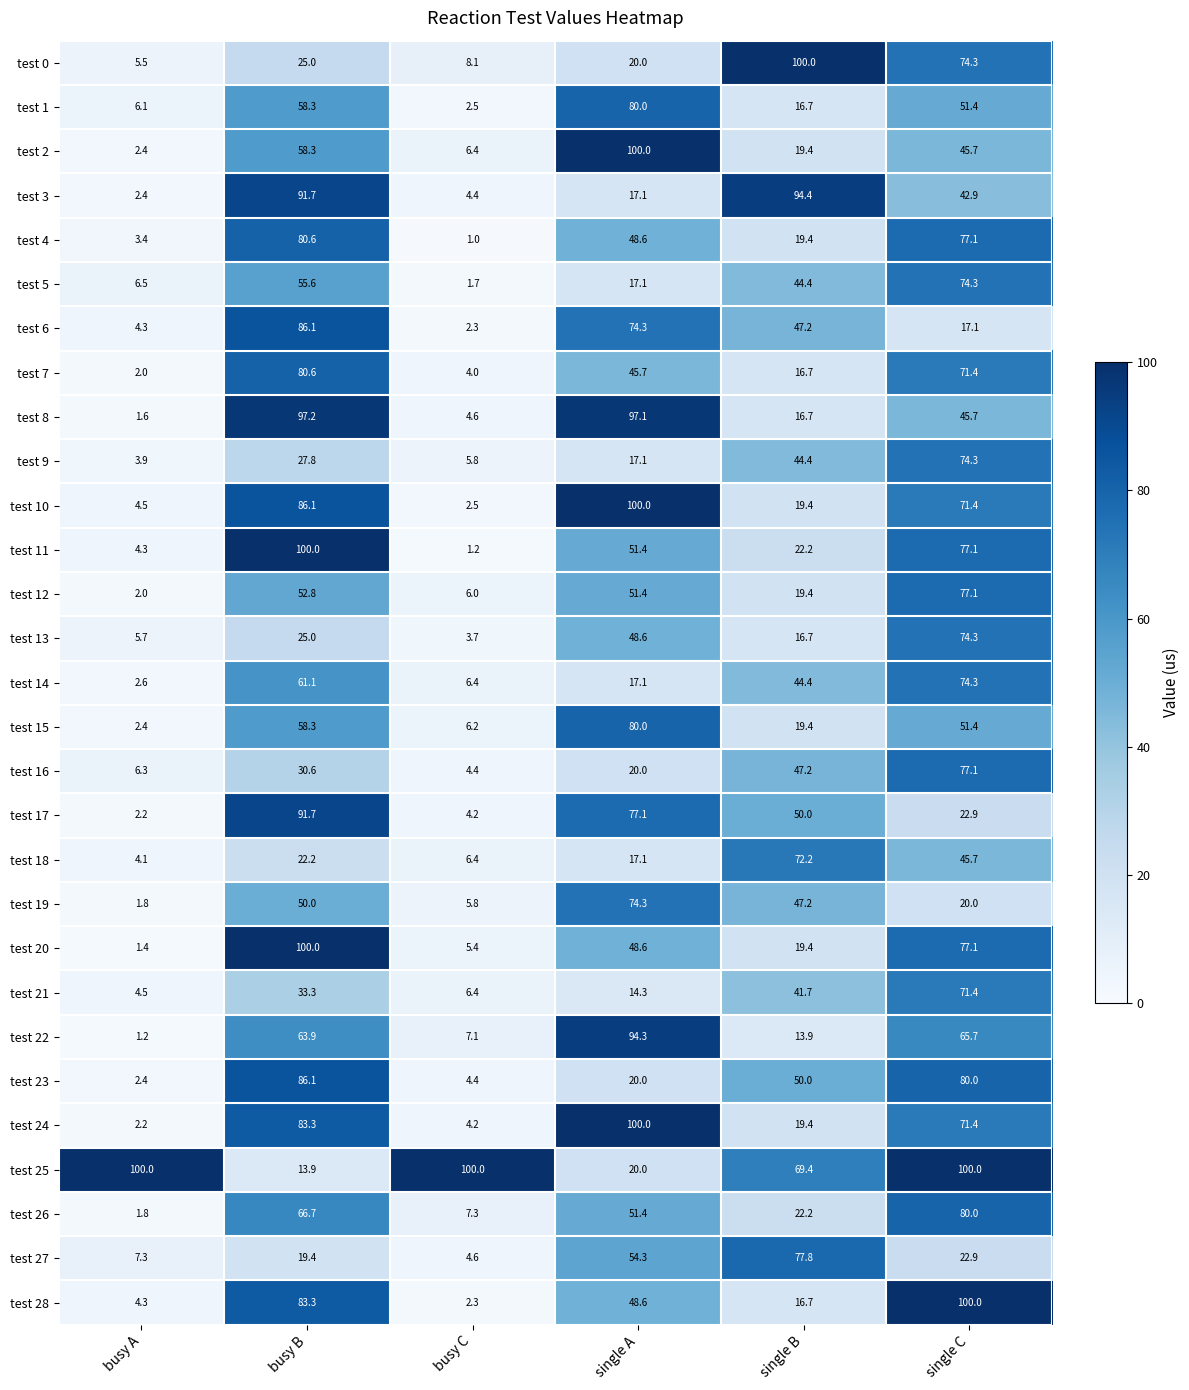

True or false: test 23 has a value of 9.6 at single A.

False